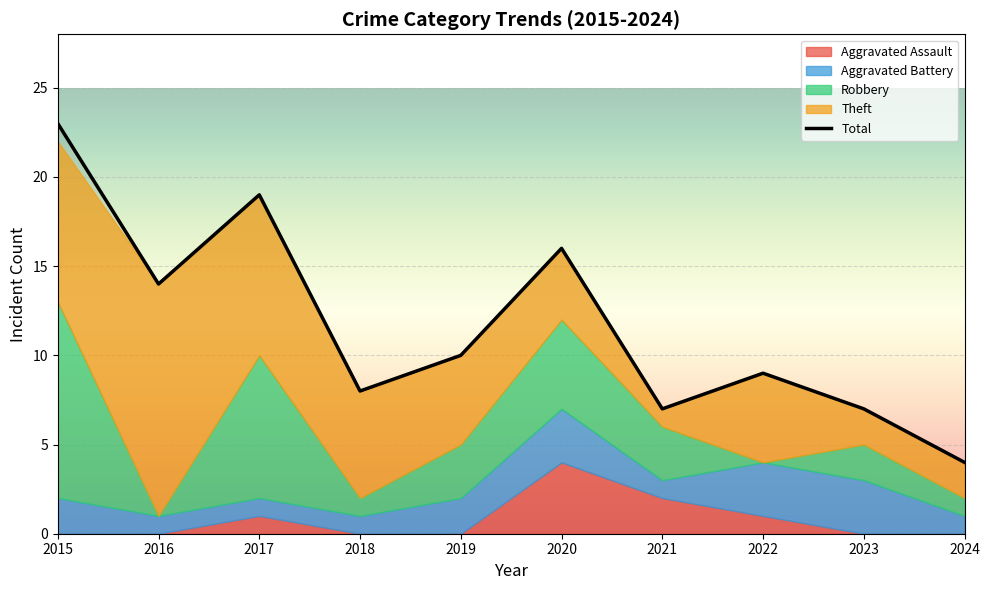

Reading left to right, extract all data points from this chart.

23	14	19	8	10	16	7	9	7	4